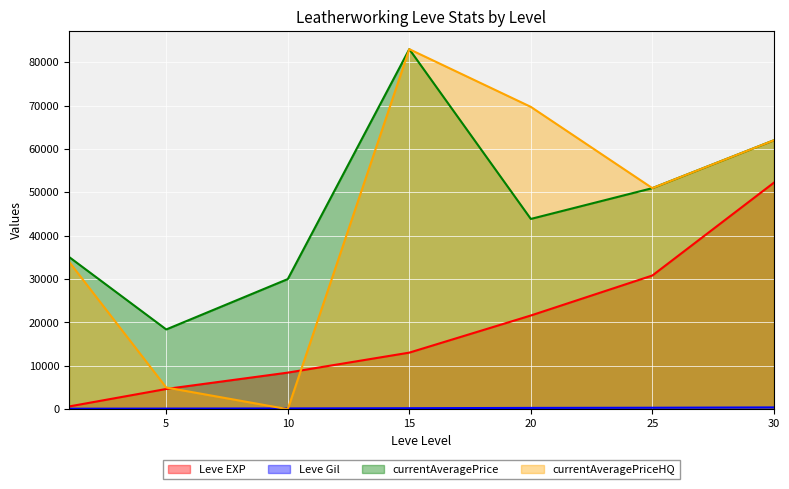

How many intersections are there between Leve Gil and currentAveragePriceHQ?

2